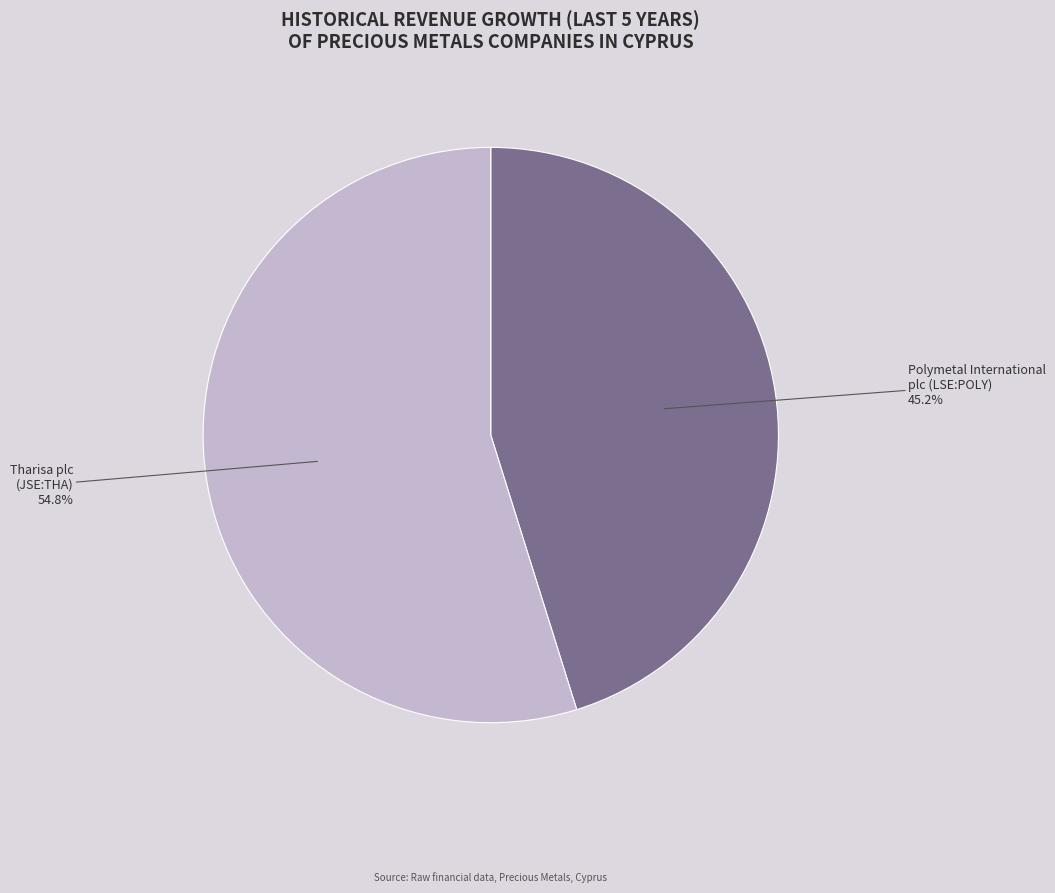

Does any single category account for the majority?

Yes